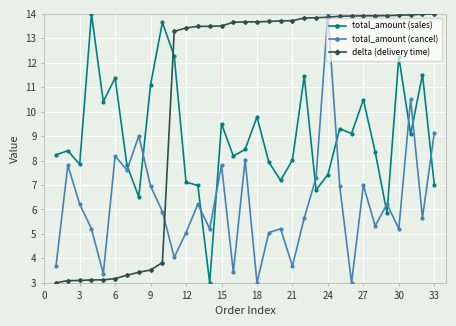

True or false: total_amount (cancel) and delta (delivery time) cross at least once.

True